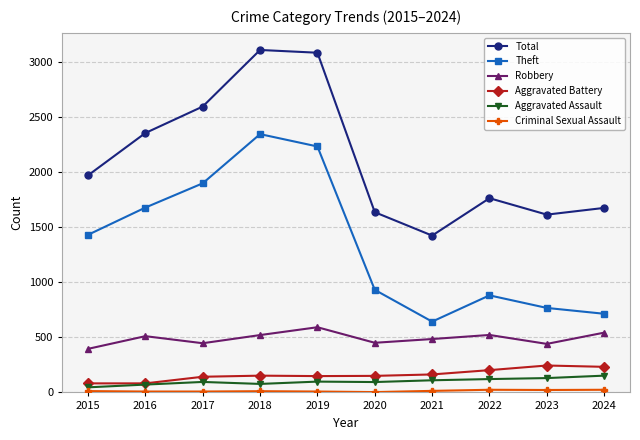

What is the total value across all series at 2017?

5179